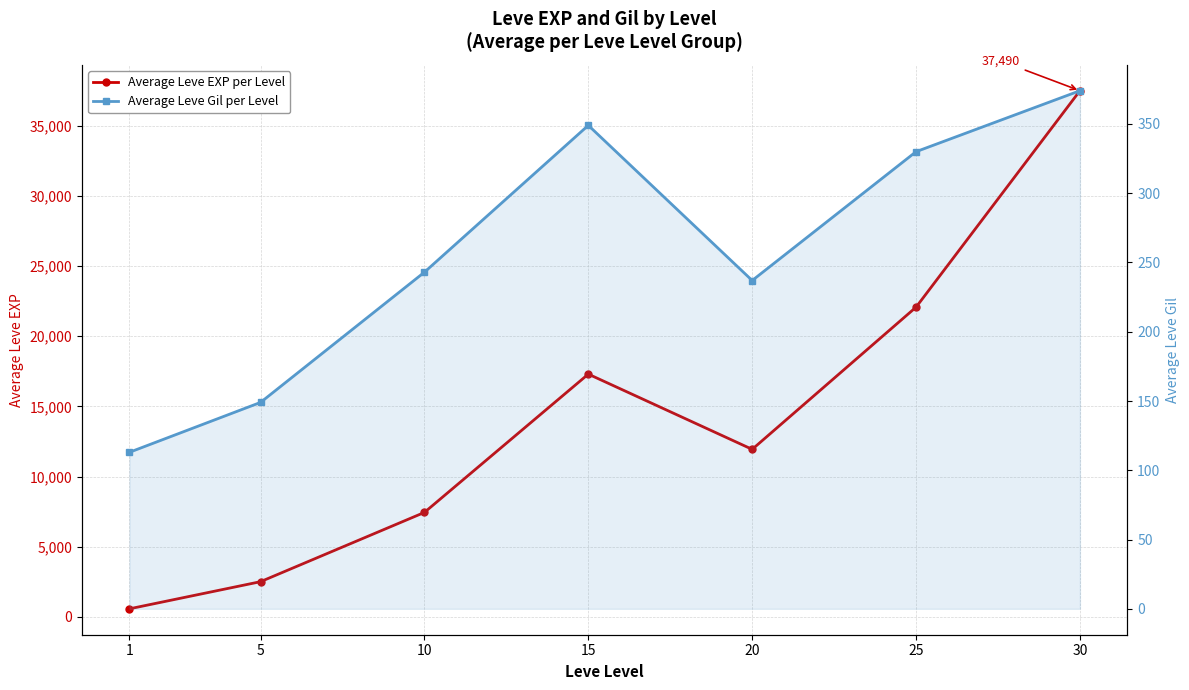

What is the spread (max minus min) of values at 15?

16948